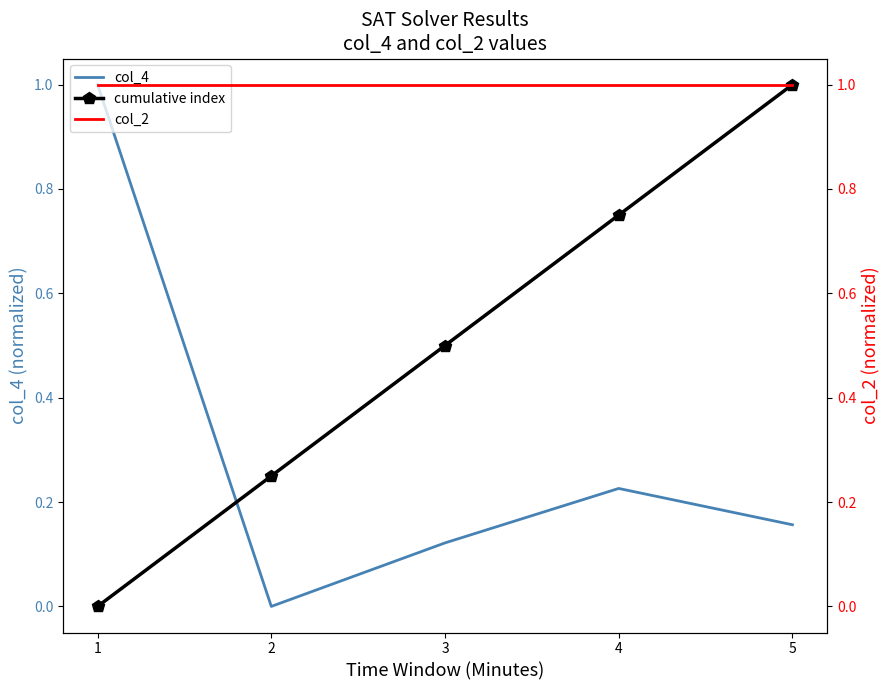

The cumulative index series shows 0.8 at 4. True or false?

True